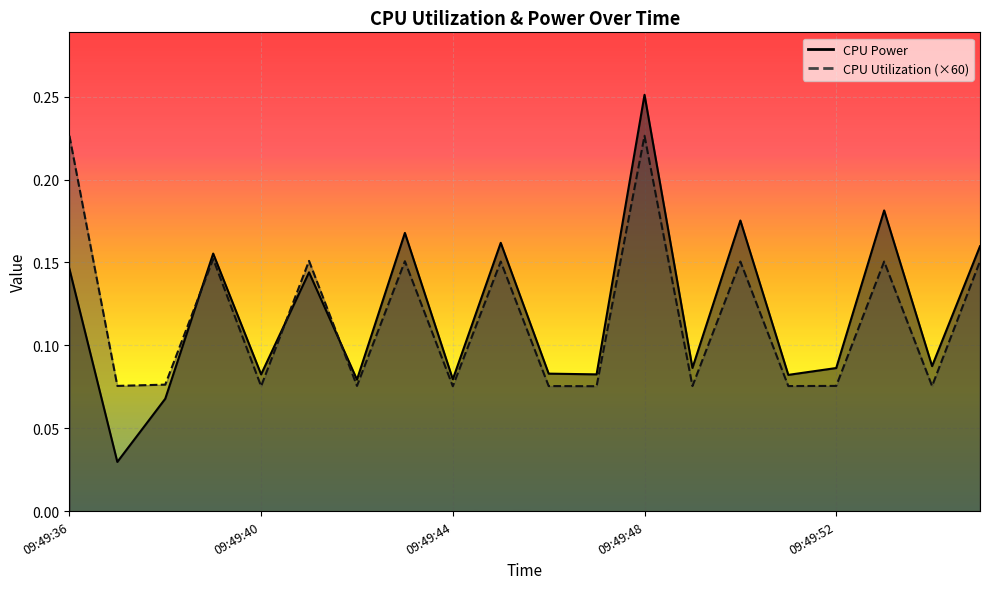

True or false: CPU Utilization and CPU Power intersect in this chart.

True